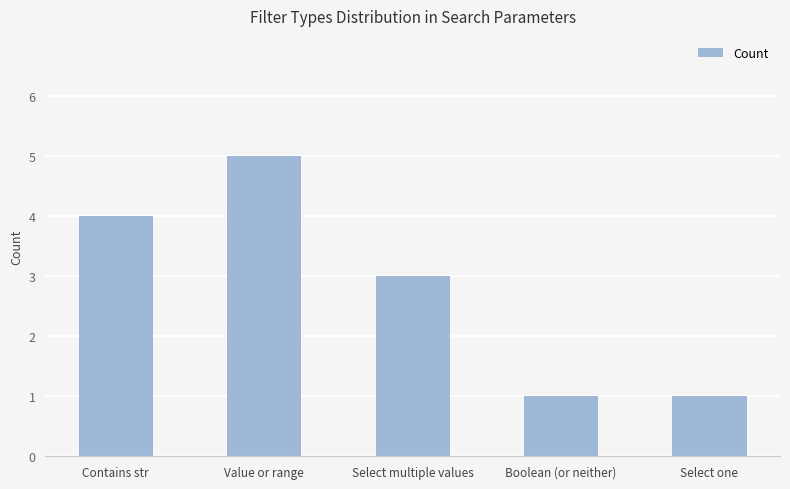

At which label does the data first exceed 3?

Contains str